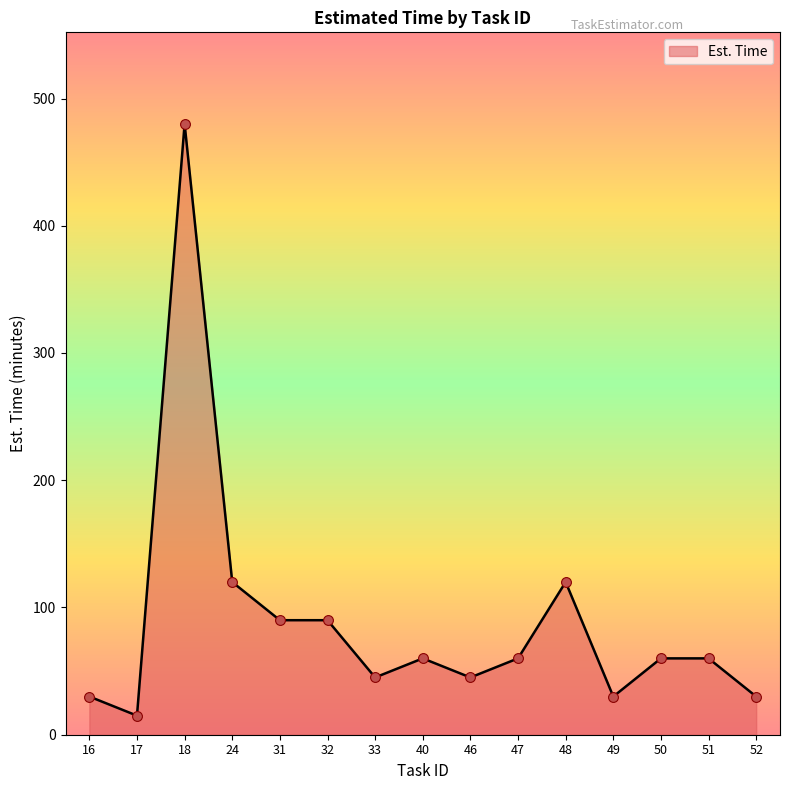

What is the change in value from 24 to 52?

-90